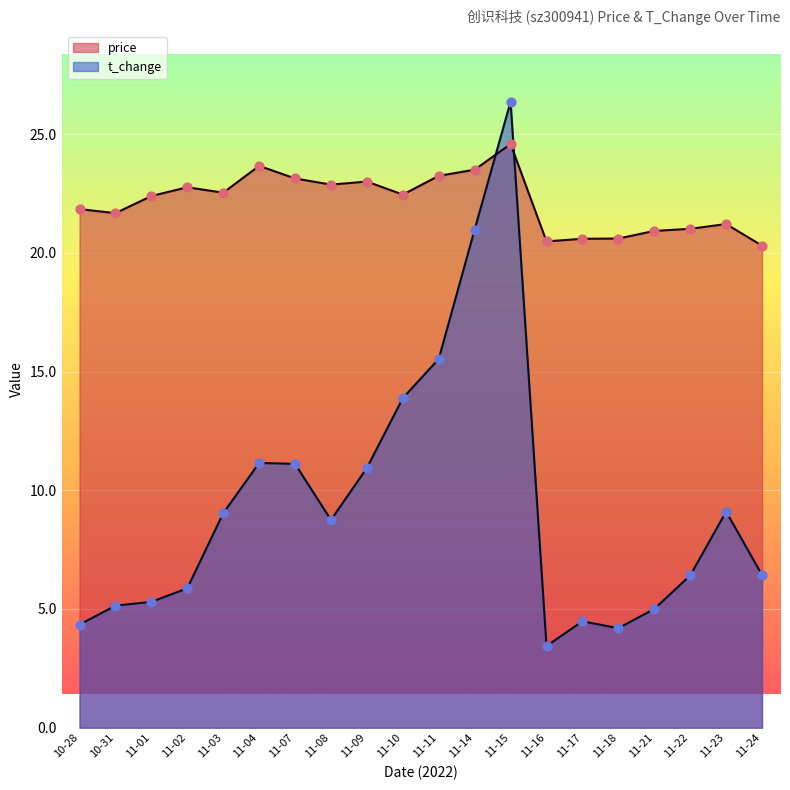

Which series reaches the minimum Y coordinate?

t_change